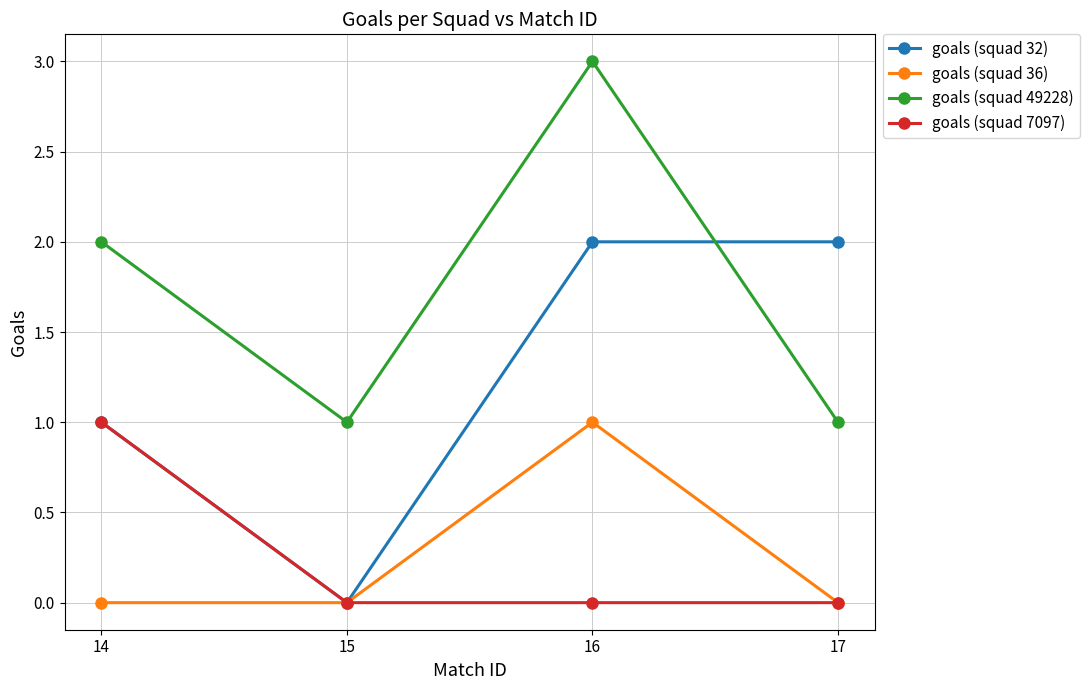

In goals (squad 32), how many points are lower than both neighbors (excluding endpoints)?

1